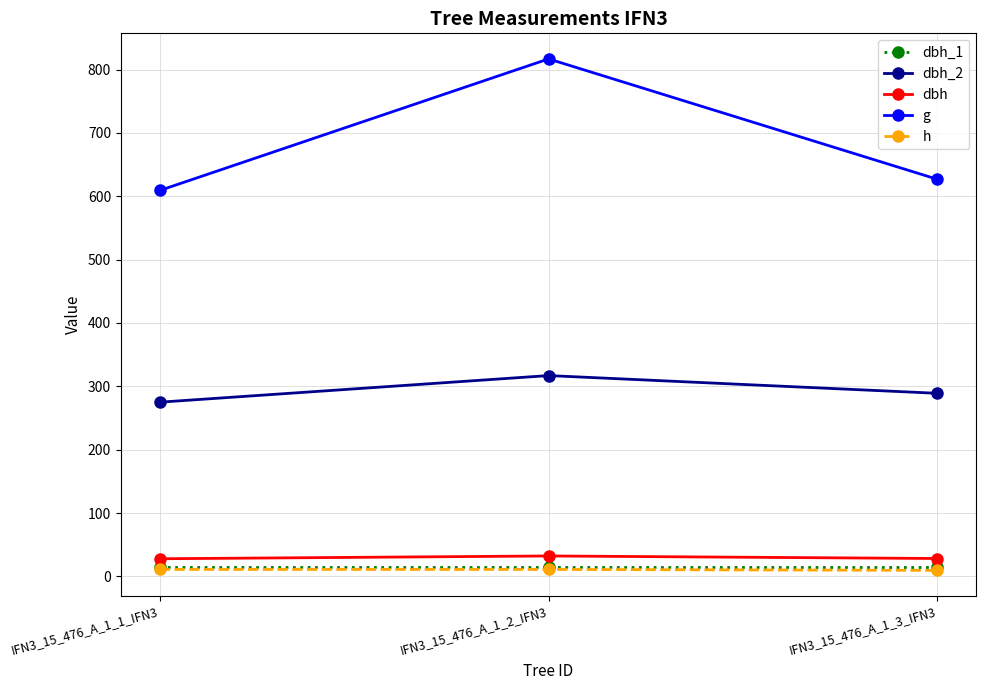

How many distinct data groups are displayed?

5